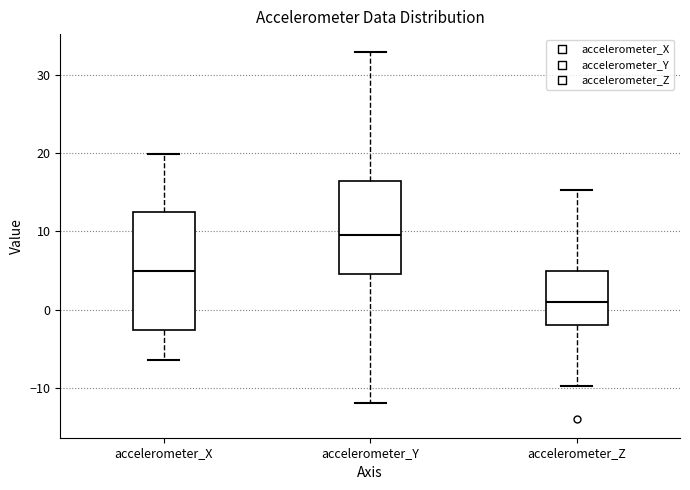

Reading left to right, transcribe this box plot: for each box, give where its median line is, the range the box spans, and where its two whiskers end, as read against the y-axis. The values are not printed on the chart, so give them approximately, as read against the axis.

accelerometer_X: median 5, box -3 to 12, whiskers -6 to 20
accelerometer_Y: median 10, box 5 to 16, whiskers -12 to 33
accelerometer_Z: median 1, box -2 to 5, whiskers -10 to 15